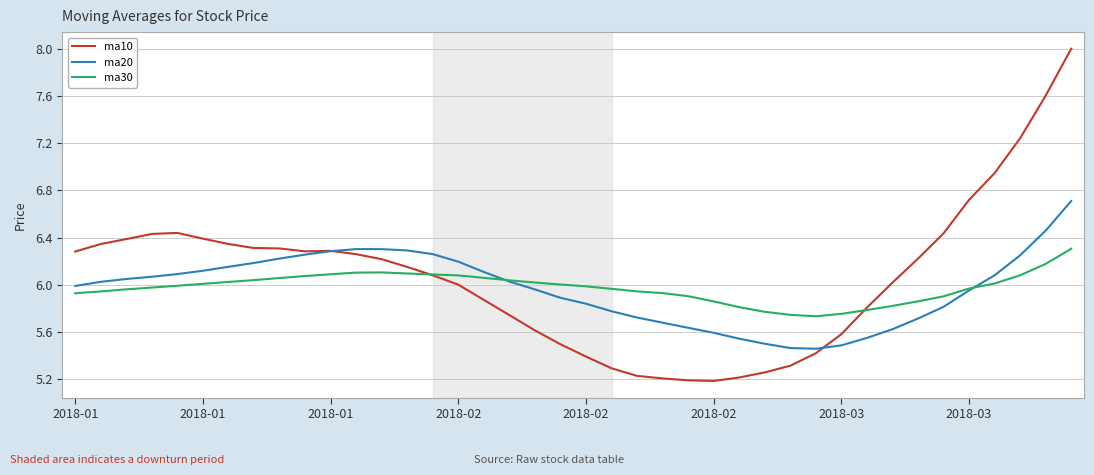

Rank the series by their maximum value, from lowest to highest.

ma30, ma20, ma10